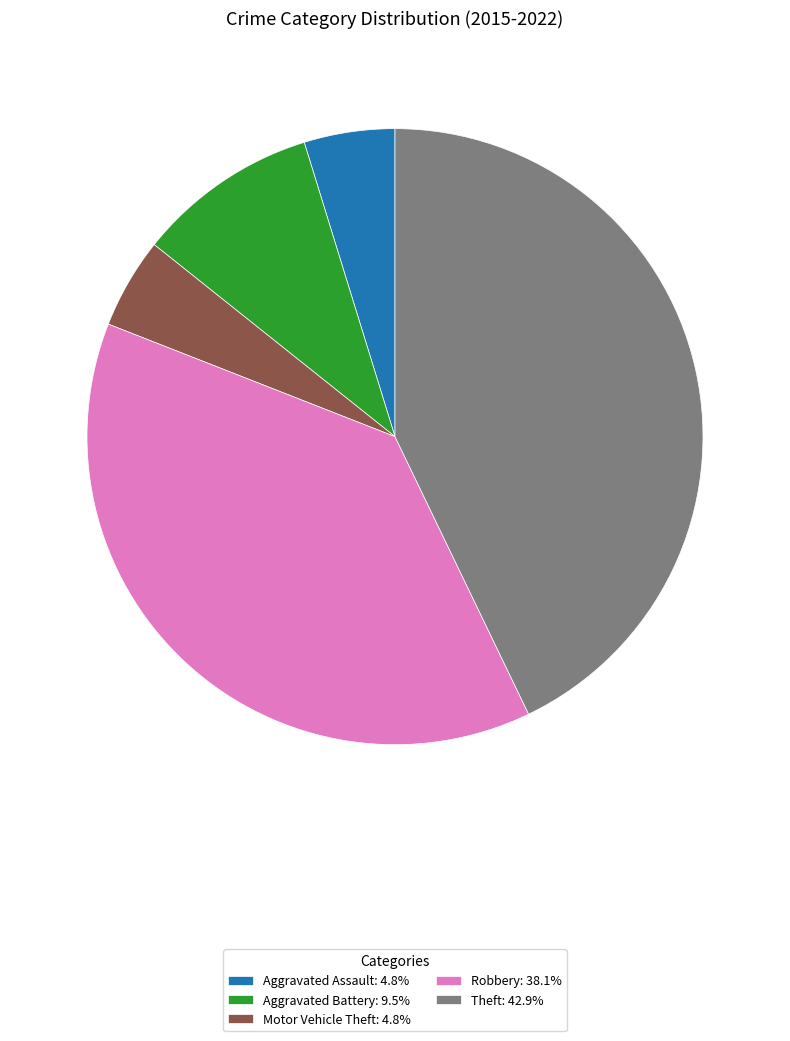

Is Robbery the majority of the pie?

No